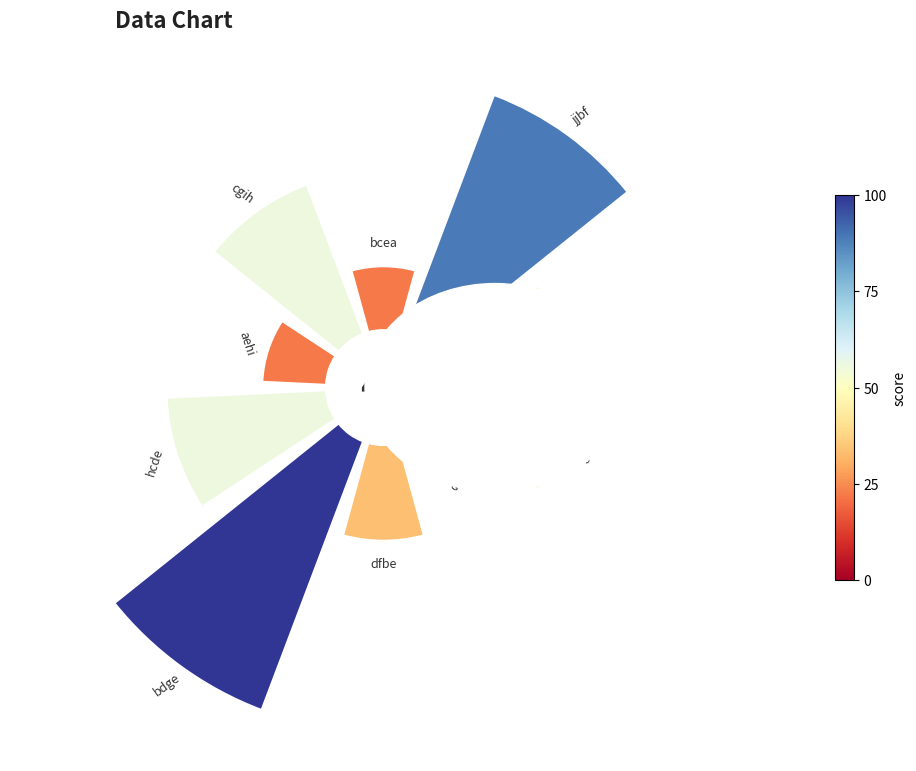

How many slices are in this pie chart?

10